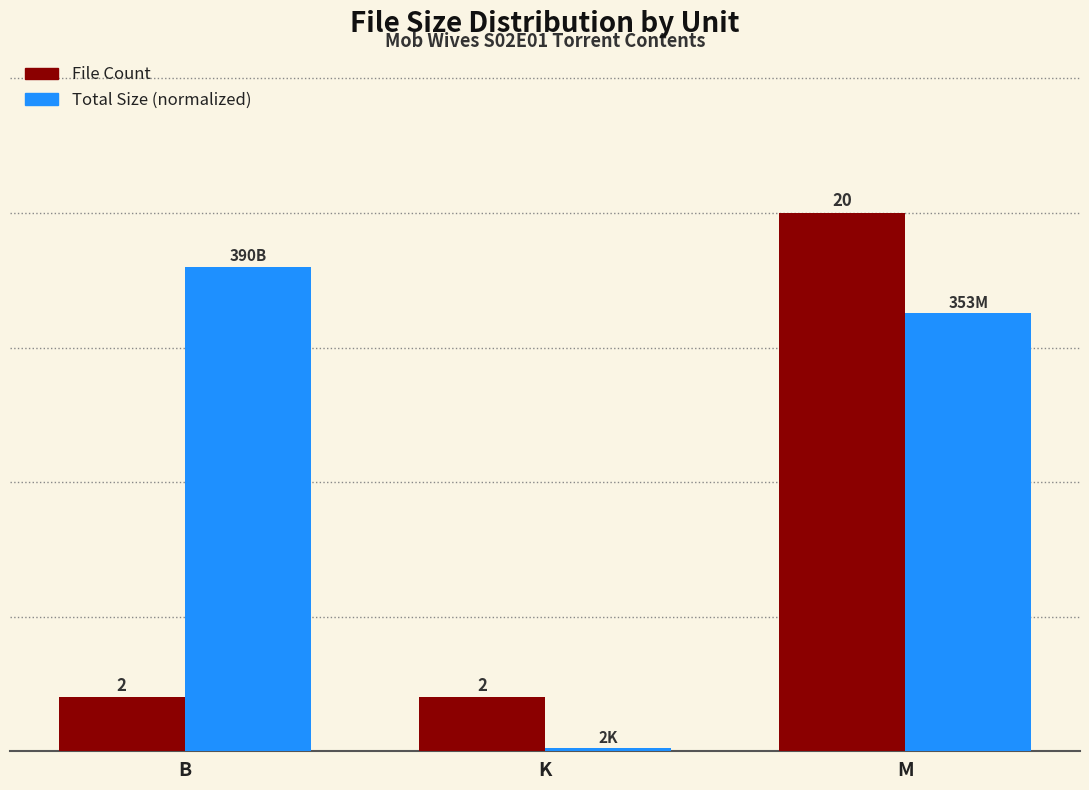

At which label is Total Size (normalized) closest to 9?

M